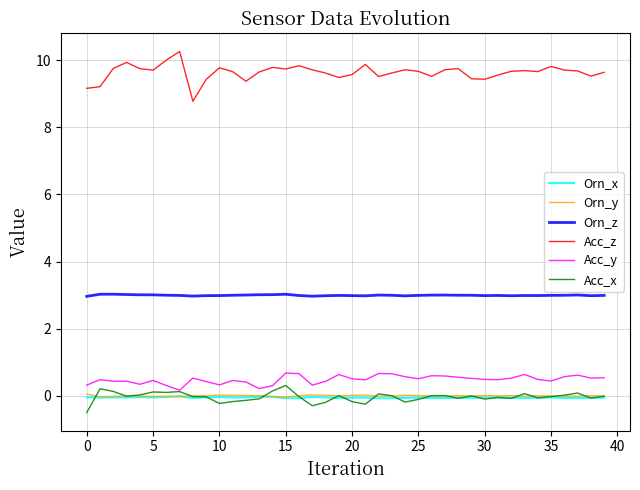

What is the lowest value of the Orn_x series?

-0.1